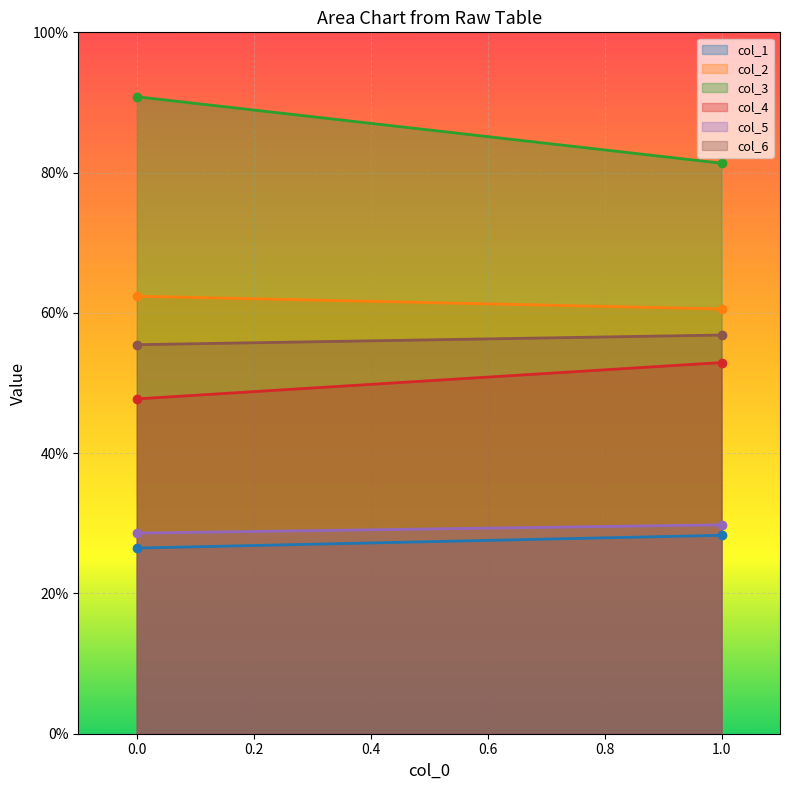

Does the chart display data point markers on the line(s)?

No